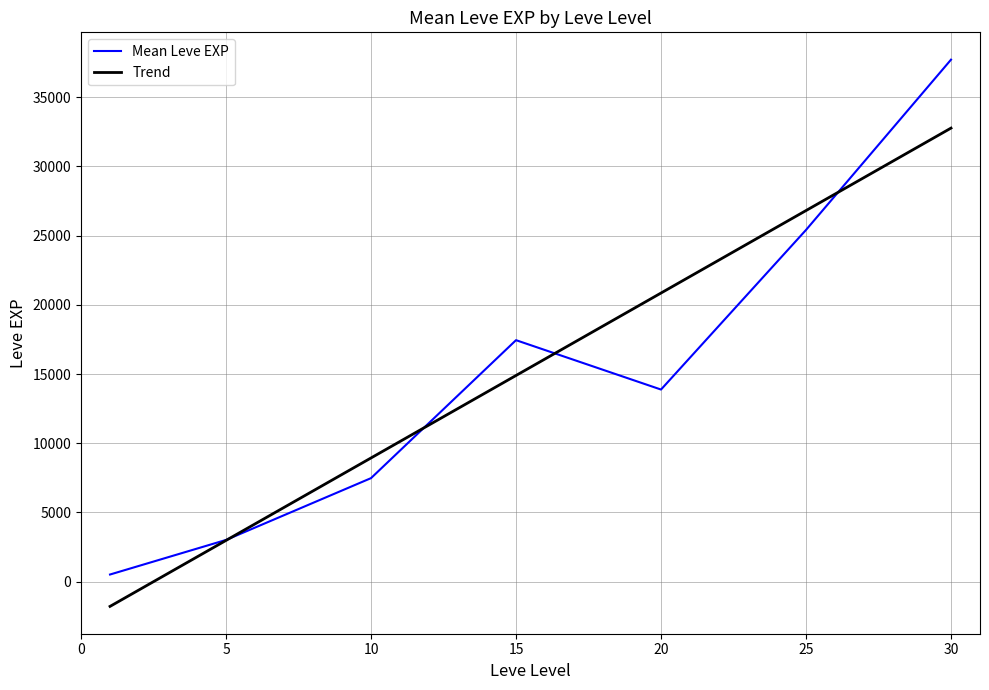

What is the highest value of the Mean Leve EXP series?

37715.0